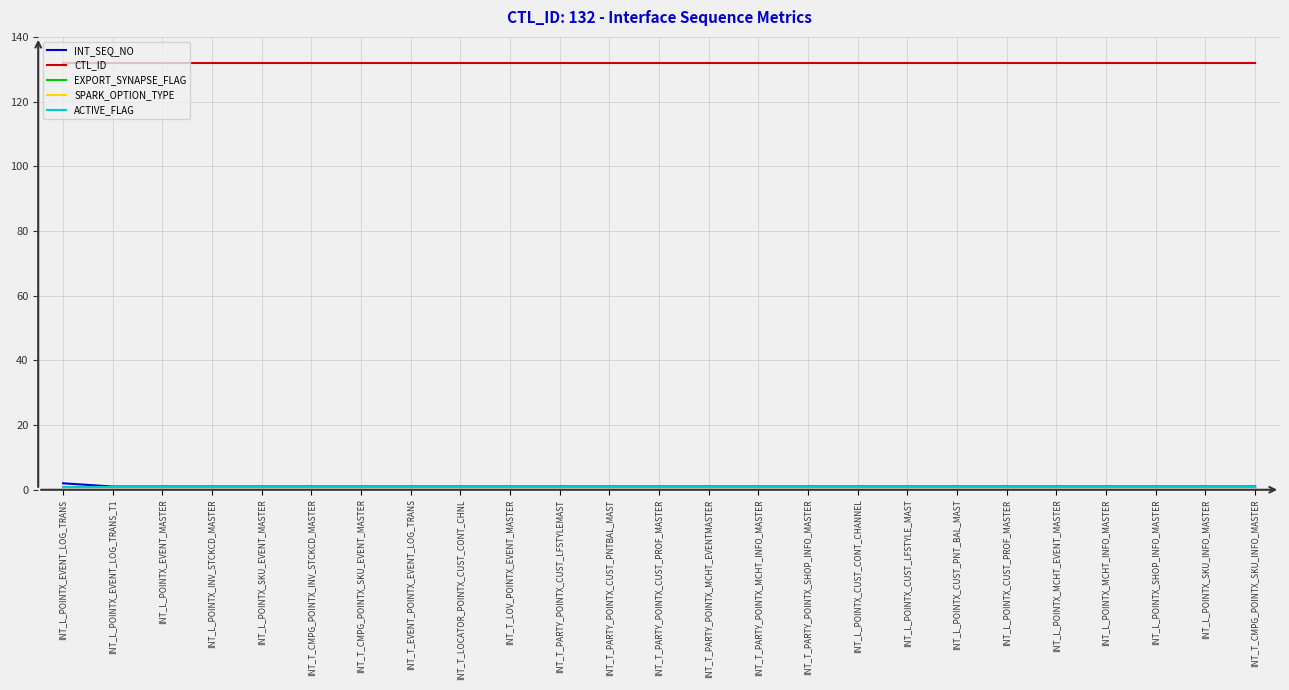

What is the difference between the highest and lowest values at INT_L_POINTX_EVENT_LOG_TRANS?

132